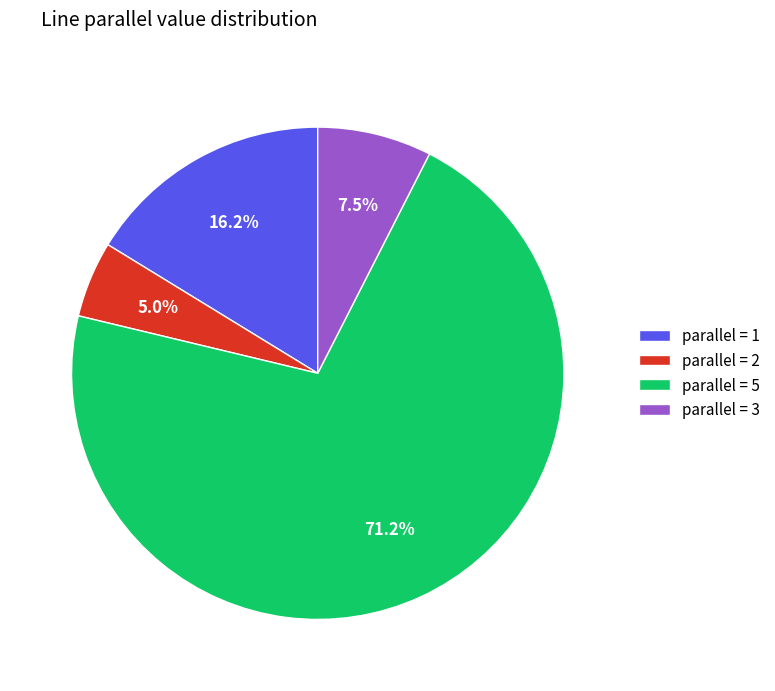

Rank the categories by value from highest to lowest.

parallel = 5, parallel = 1, parallel = 3, parallel = 2